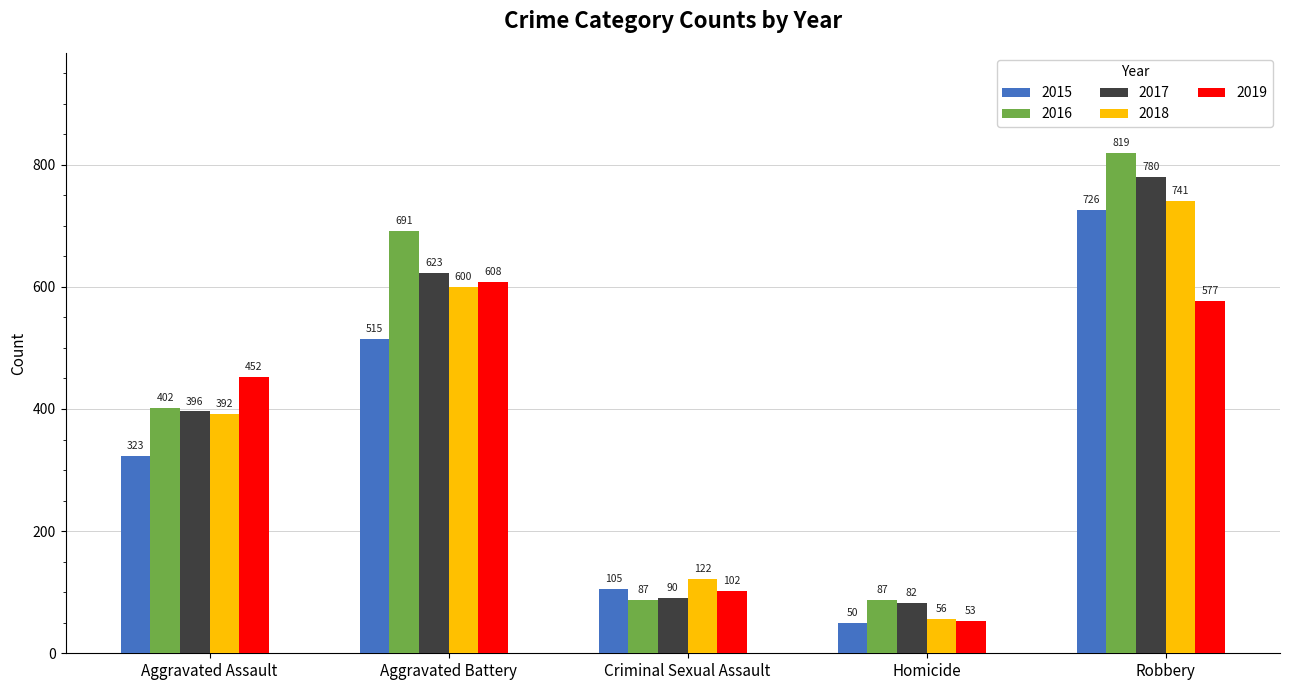

What is the spread (max minus min) of values at Robbery?

242